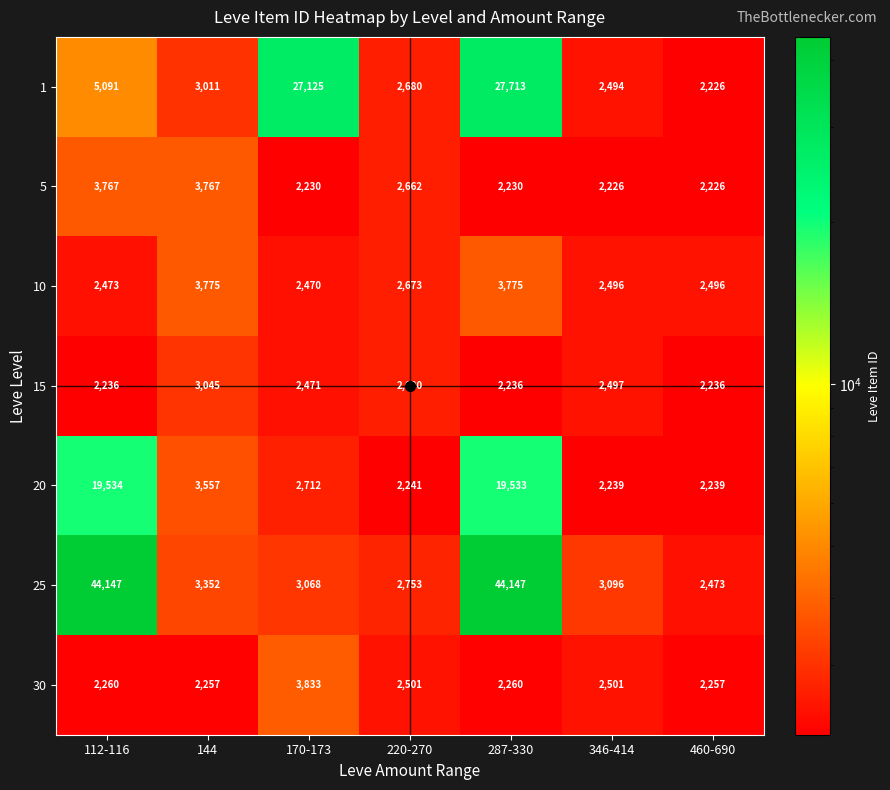

What is the difference between the maximum and minimum values in the 25 series?

41674